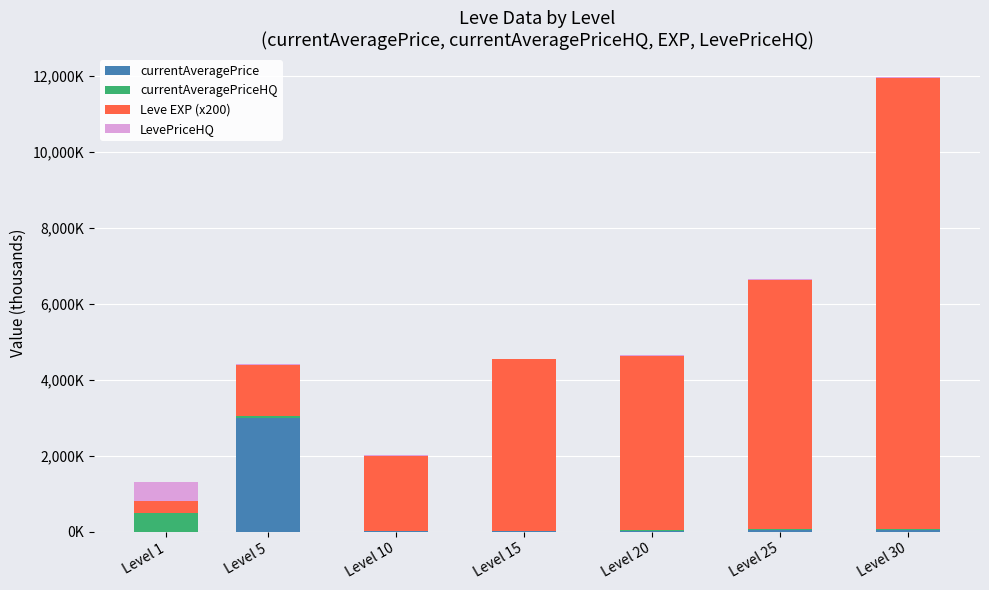

Which series has the largest range (max minus min)?

Leve EXP (x200)